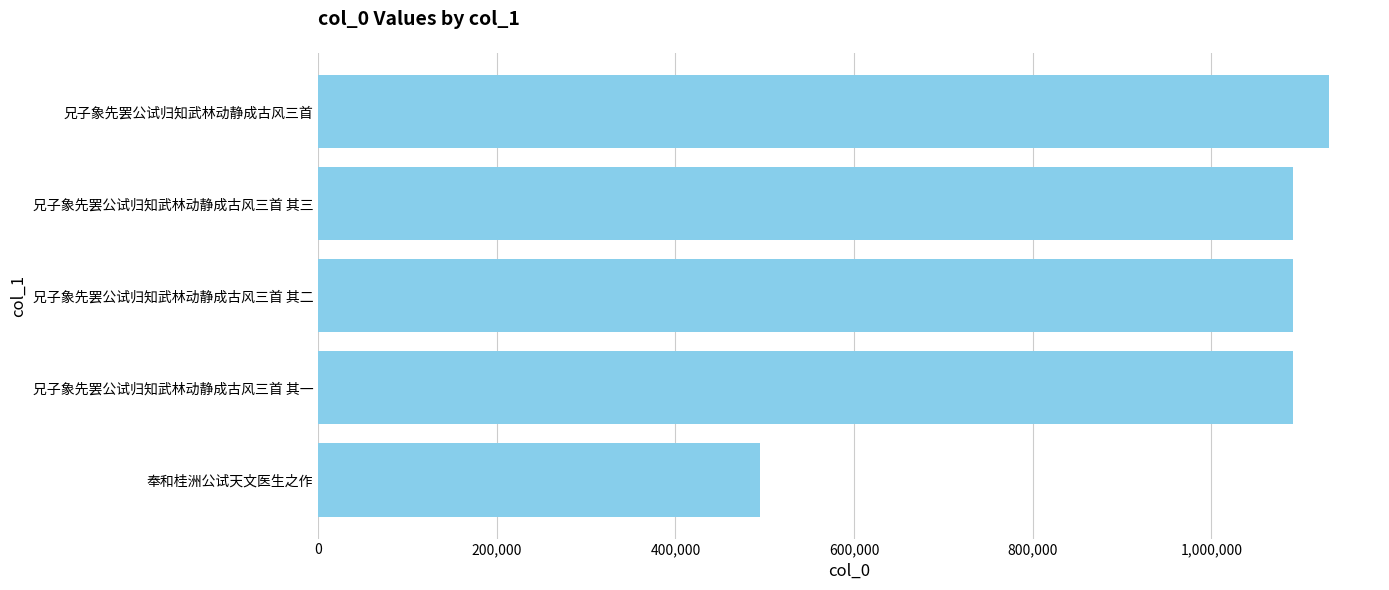

The value at 兄子象先罢公试归知武林动静成古风三首 其一 is 1090883. True or false?

True